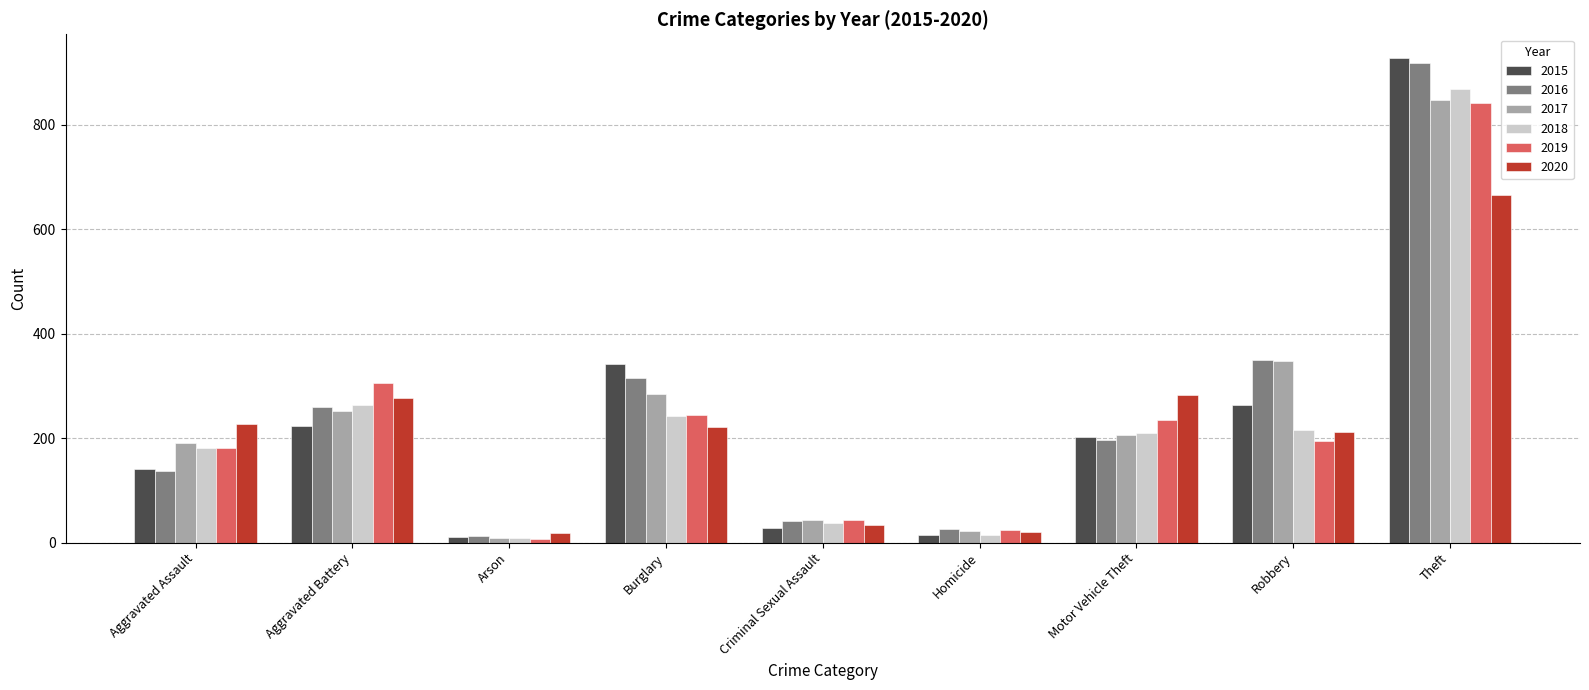

What position from the right is Aggravated Assault?

9